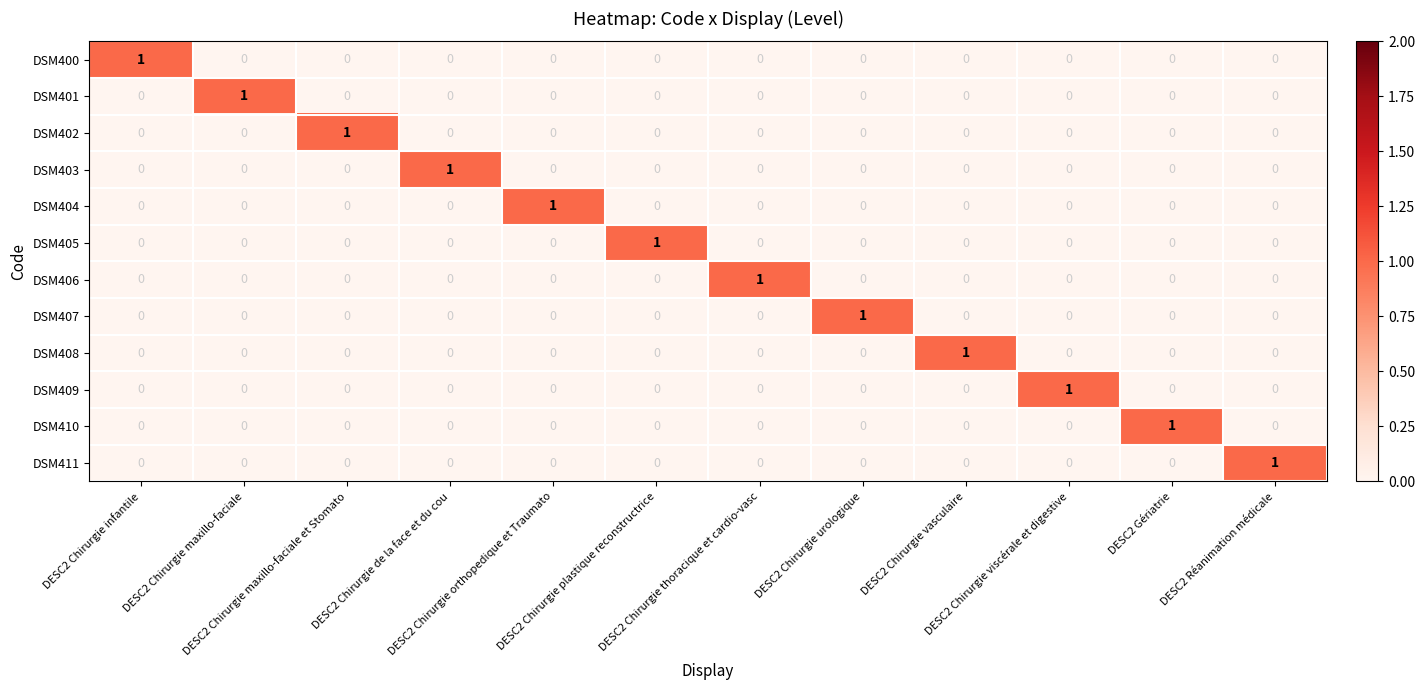

At how many categories does at least one series exceed 0?

12